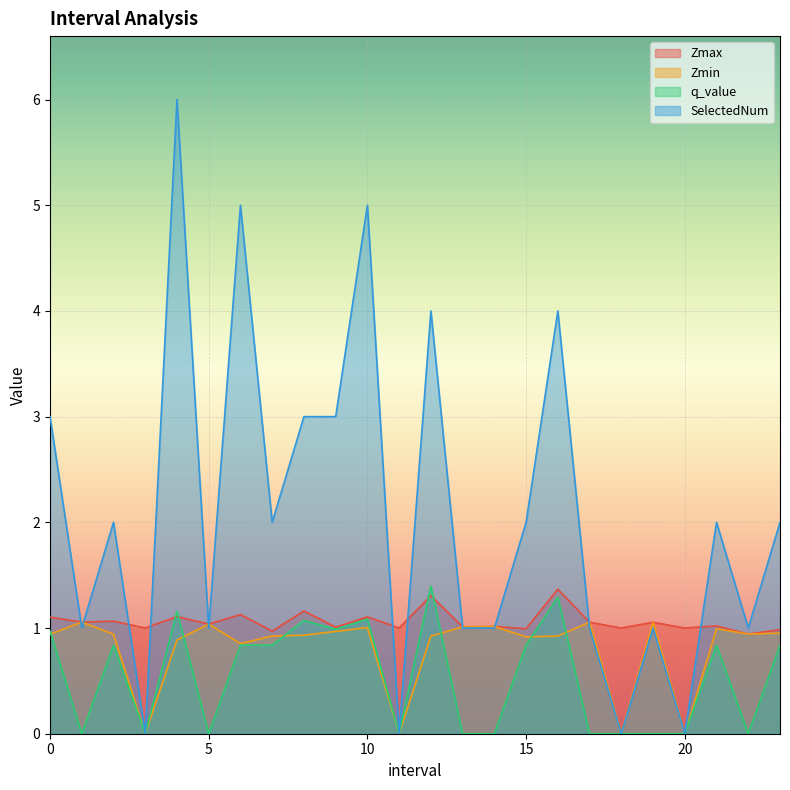

List the labels in order of Zmin value, smallest first.

3.0, 11.0, 18.0, 20.0, 6.0, 4.0, 15.0, 12.0, 16.0, 7.0, 8.0, 2.0, 0.0, 22.0, 23.0, 9.0, 21.0, 10.0, 13.0, 14.0, 5.0, 19.0, 17.0, 1.0